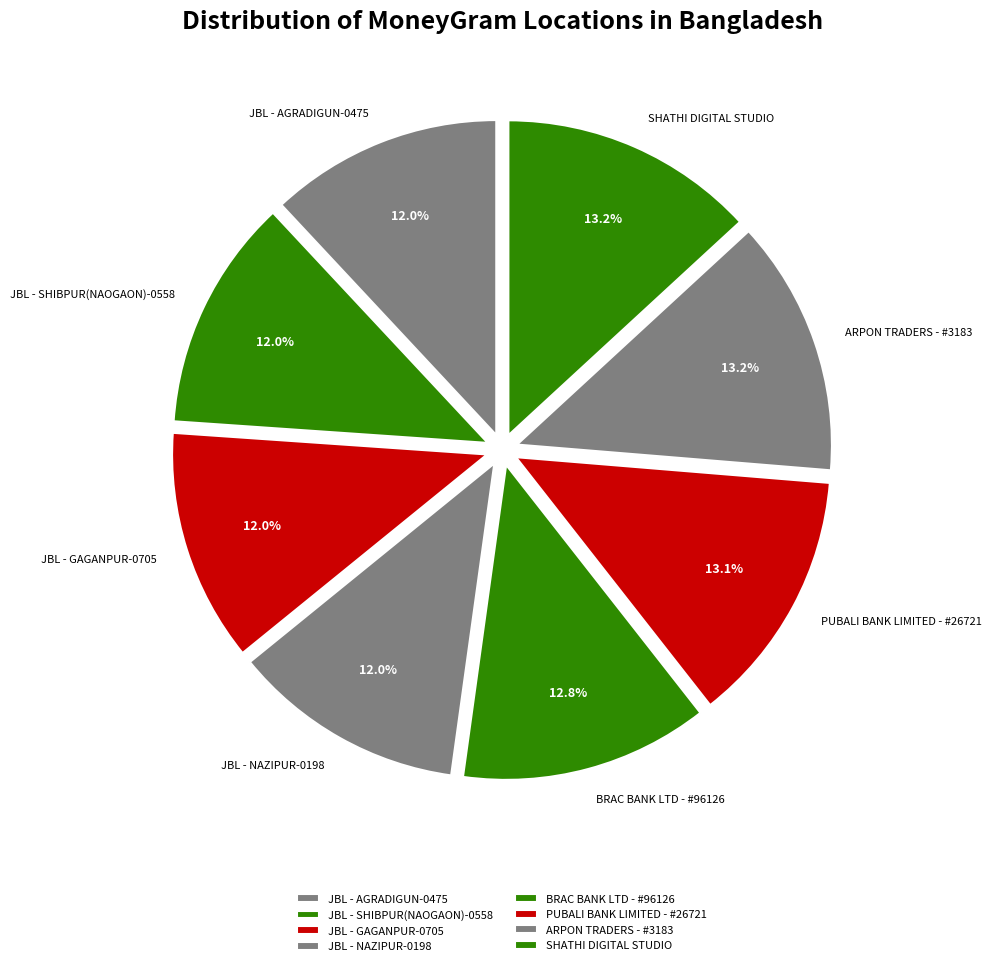

What percentage do JBL - AGRADIGUN-0475 and SHATHI DIGITAL STUDIO together represent?

25.1%